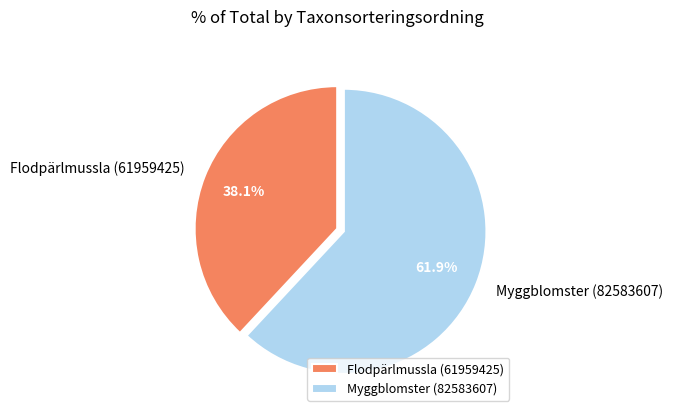

Which category has the smallest portion of the pie?

Flodpärlmussla (61959425)